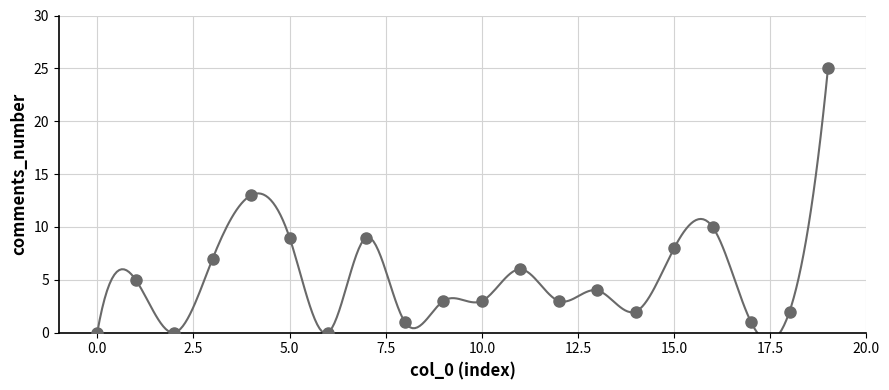

What Y value in the scatter plot is closest to 12?

13